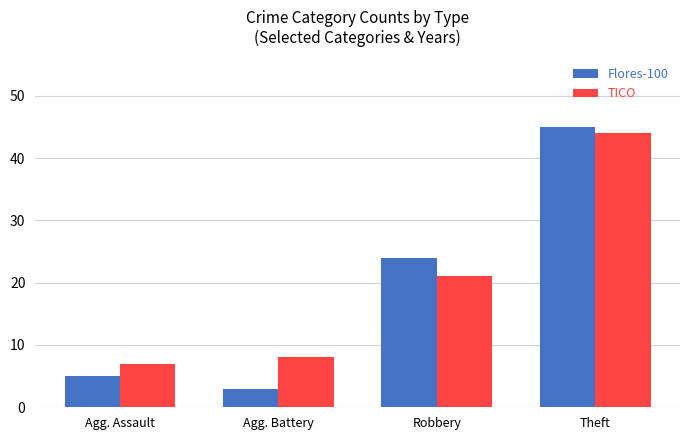

What is the sum of all TICO values?

80